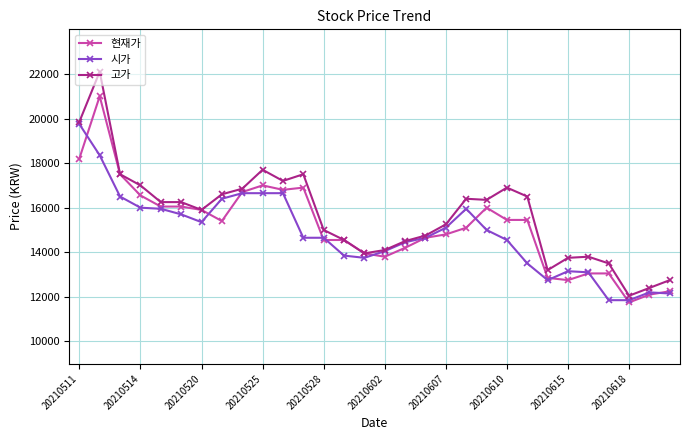

List the series in order of their peak value, lowest first.

시가, 현재가, 고가